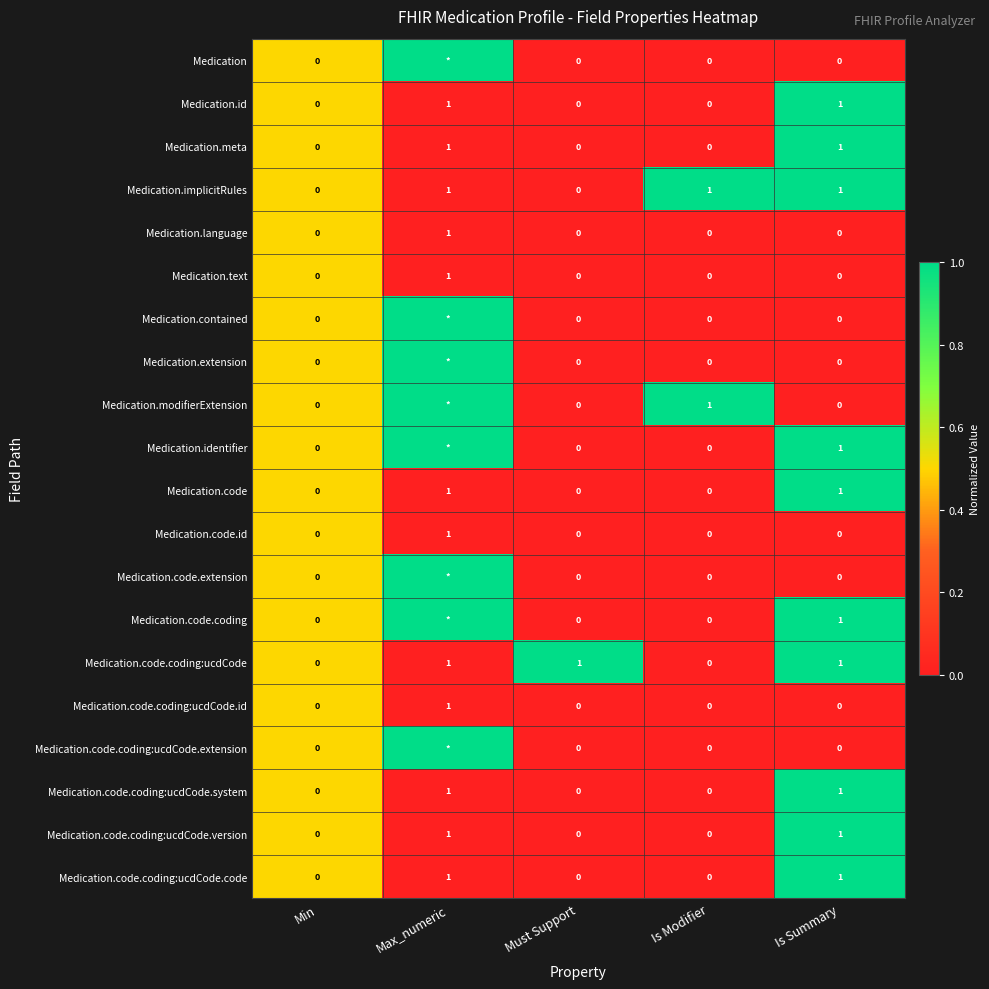

The value of Medication.code.coding:ucdCode.code at Max_numeric is 1. True or false?

True